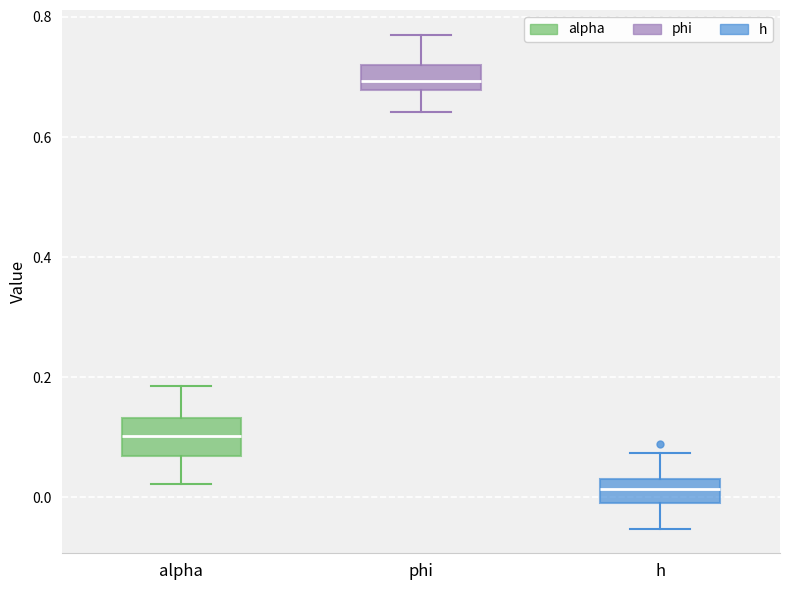

Where does the upper whisker of the box for alpha end on the y-axis? The values are not printed on the chart, so give them approximately, as read against the axis.

0.18